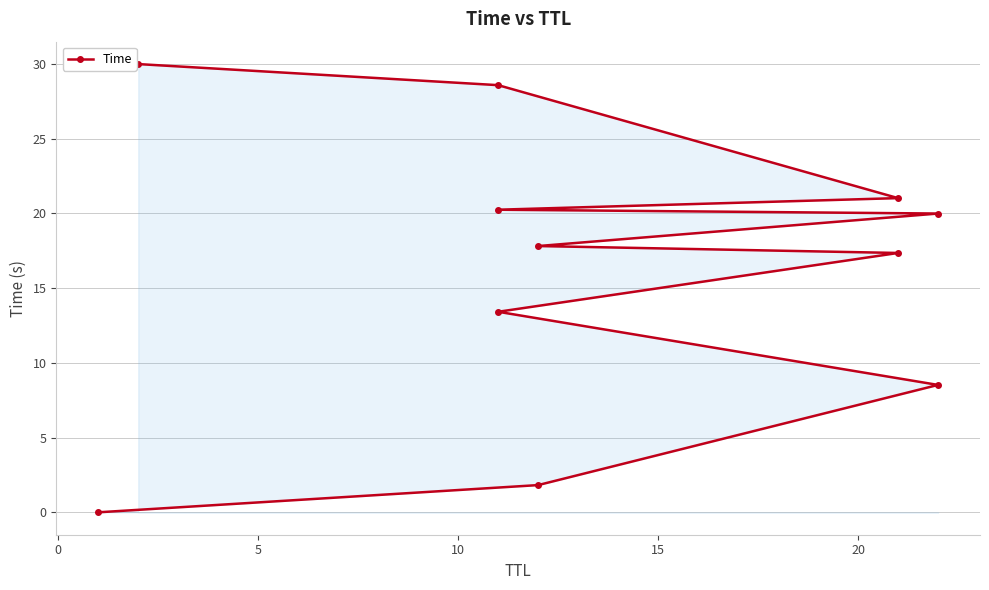

How many data points does each series have?

11